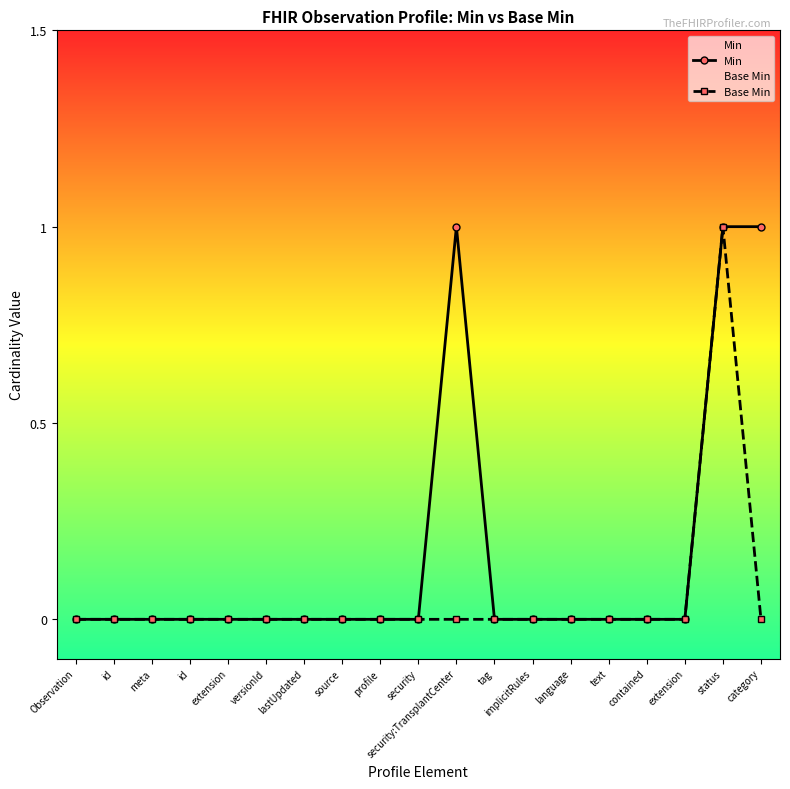

How many values in the Base Min series exceed 0?

1